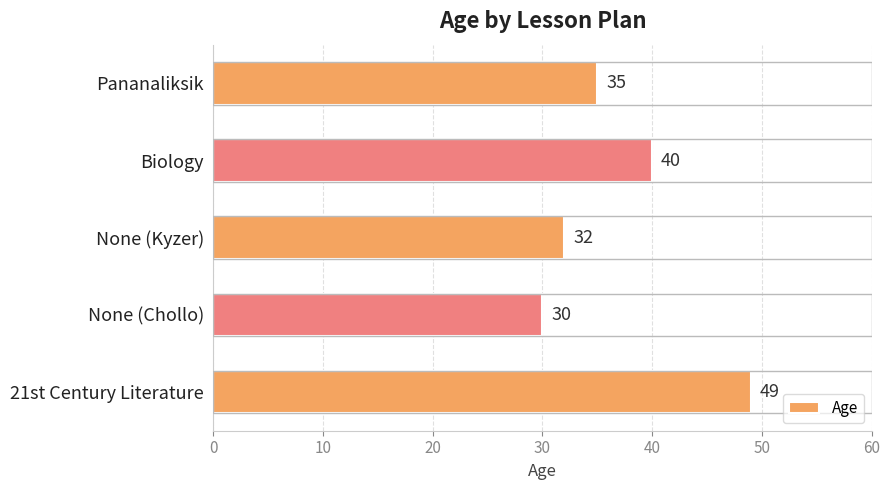

How many bars are there in total?

5